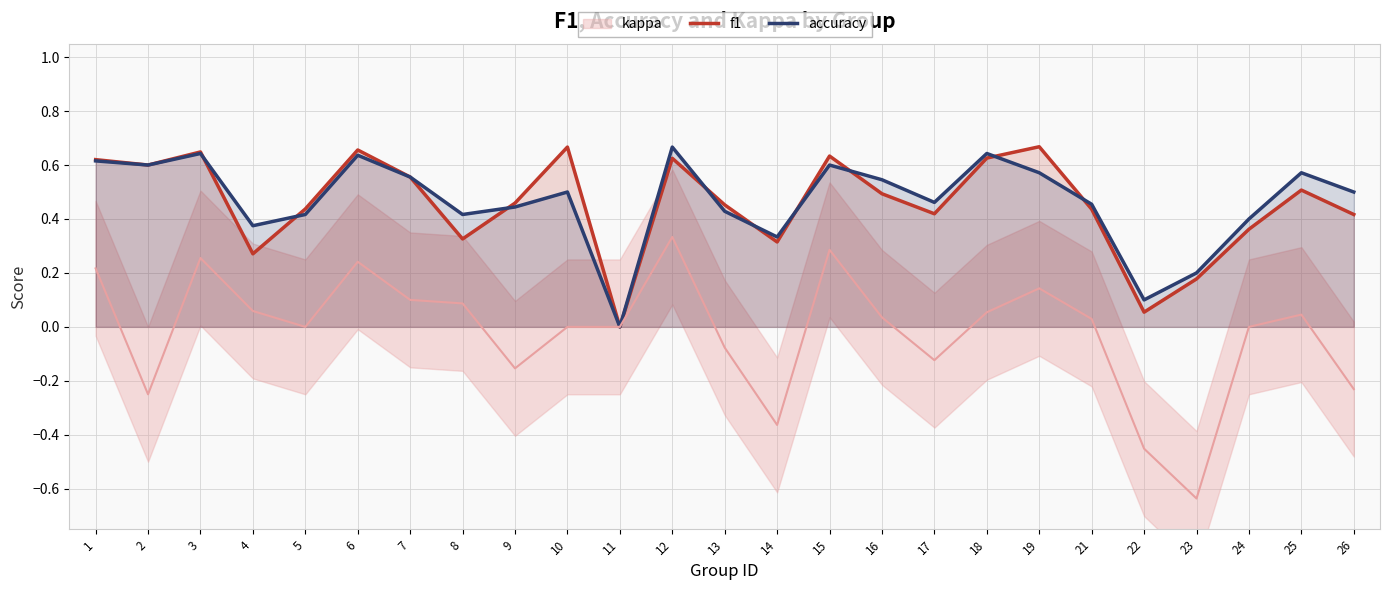

How many times do f1 and accuracy cross each other?

9